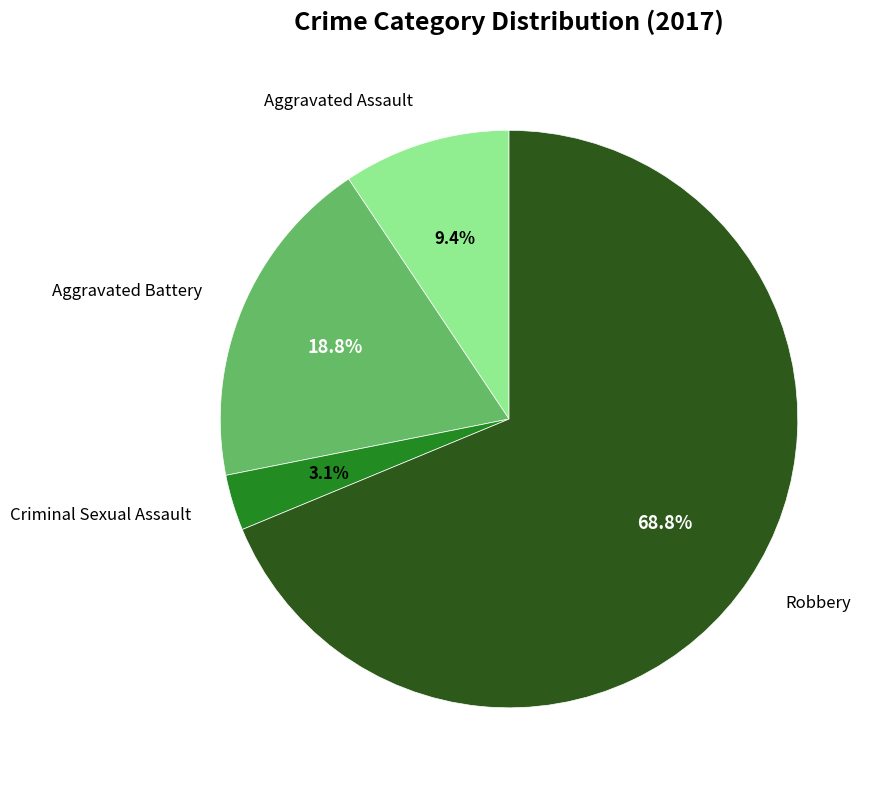

Is there a majority slice in this chart?

Yes